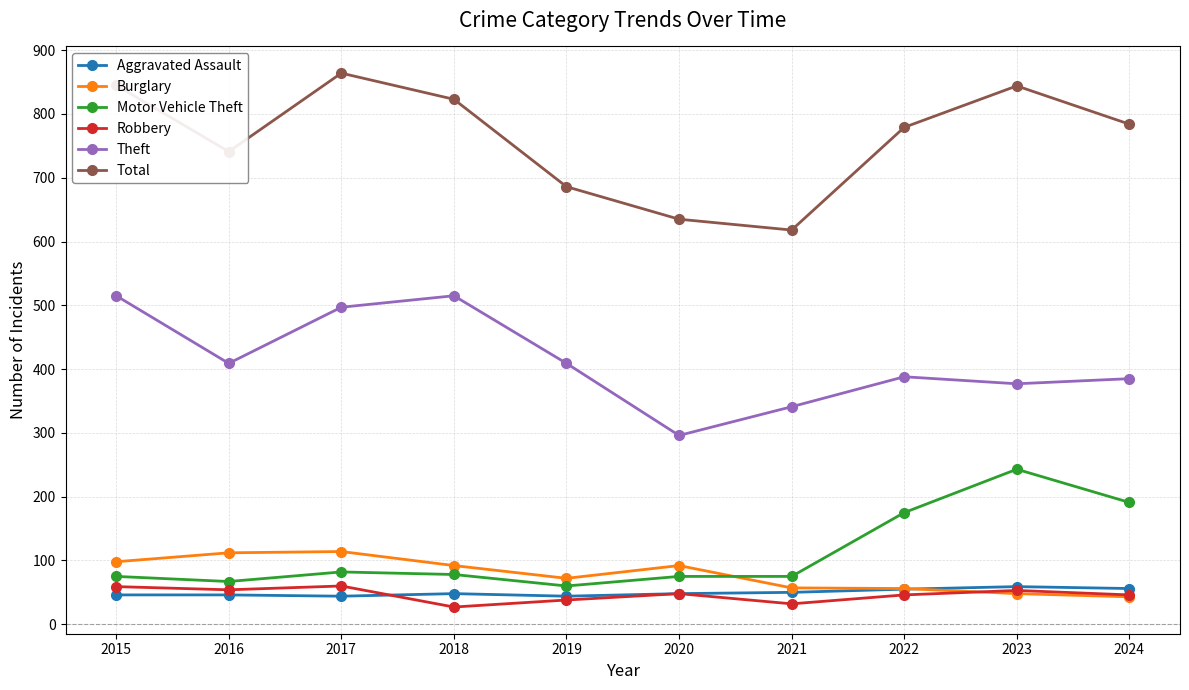

True or false: Theft has more than 0 interior local peaks.

True